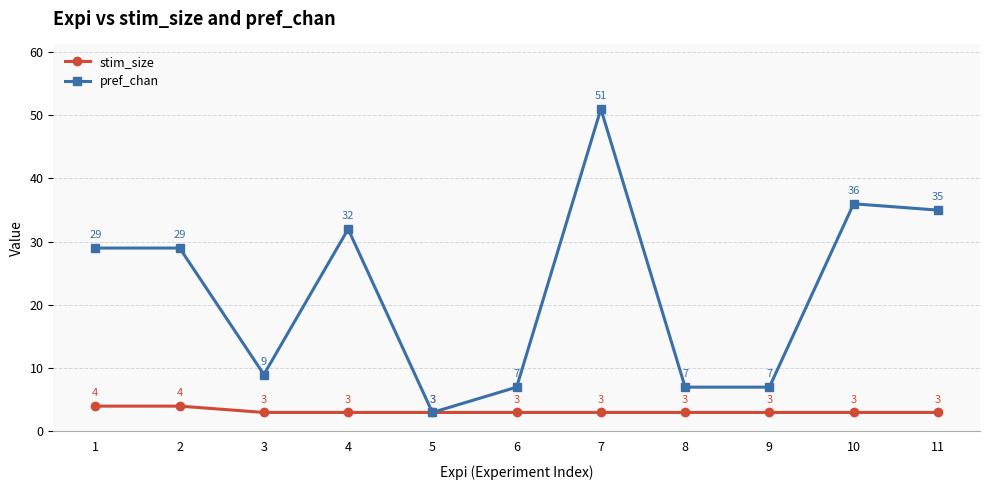

Between 4 and 8, which series saw the biggest shift?

pref_chan